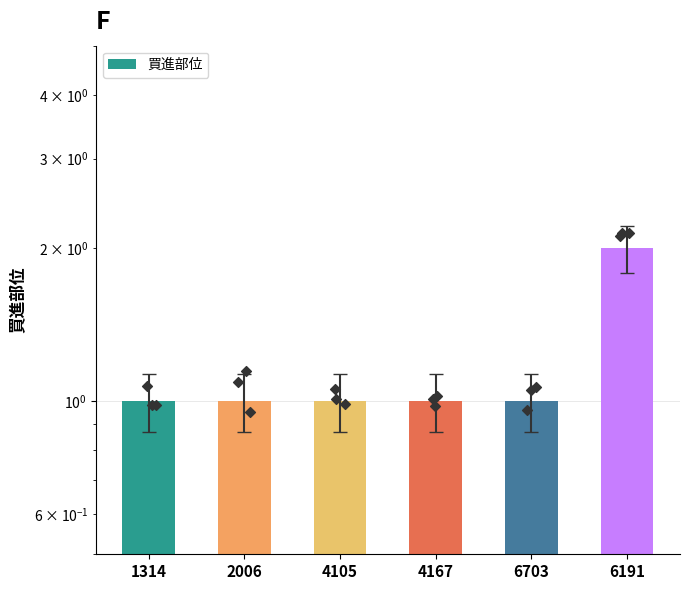

What is the ratio of the value at 1314 to the value at 4105?

1.0